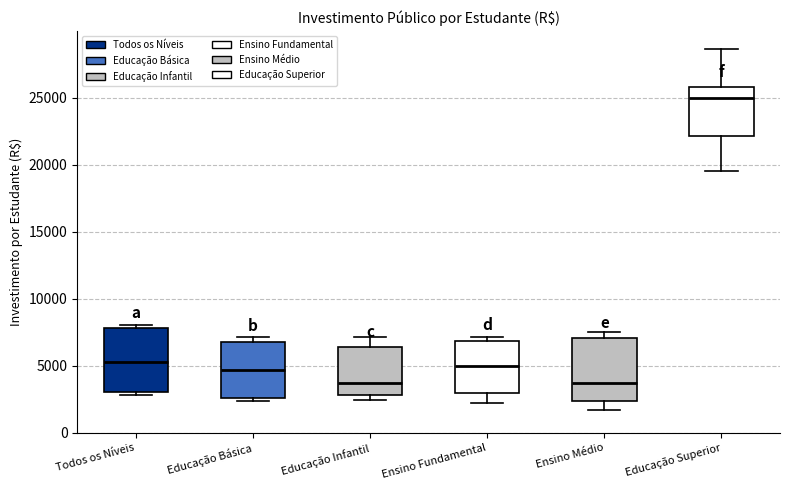

Reading left to right, read every box against the y-axis: the position of its median line, the range the box covers, and the ends of its whiskers. The values are not printed on the chart, so give them approximately, as read against the axis.

Todos os Níveis: median 5500, box 3000 to 8000, whiskers 3000 (just below the box's lower edge) to 8000 (just above the box's upper edge)
Educação Básica: median 4500, box 2500 to 7000, whiskers 2500 (just below the box's lower edge) to 7000 (just above the box's upper edge)
Educação Infantil: median 4000, box 3000 to 6500, whiskers 2500 to 7000
Ensino Fundamental: median 5000, box 3000 to 7000, whiskers 2000 to 7000 (just above the box's upper edge)
Ensino Médio: median 3500, box 2500 to 7000, whiskers 1500 to 7500
Educação Superior: median 25000, box 22000 to 26000, whiskers 19500 to 28500